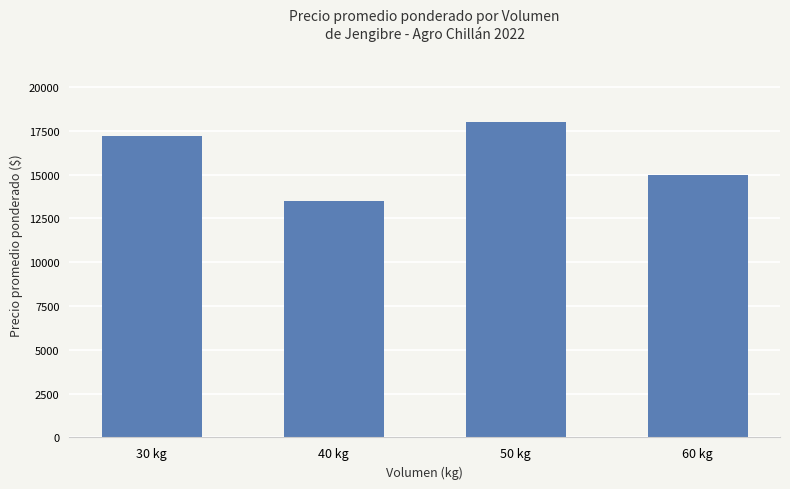

Reading right to left, what are all the values shown in this chart?

15000	18000	13500	17200